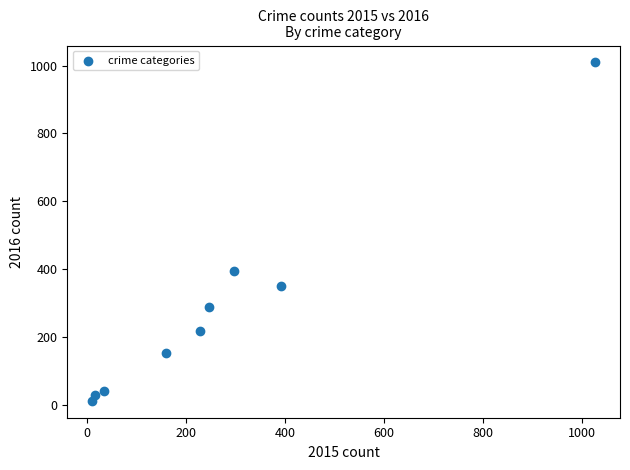

What Y value in the scatter plot is closest to 511?

394